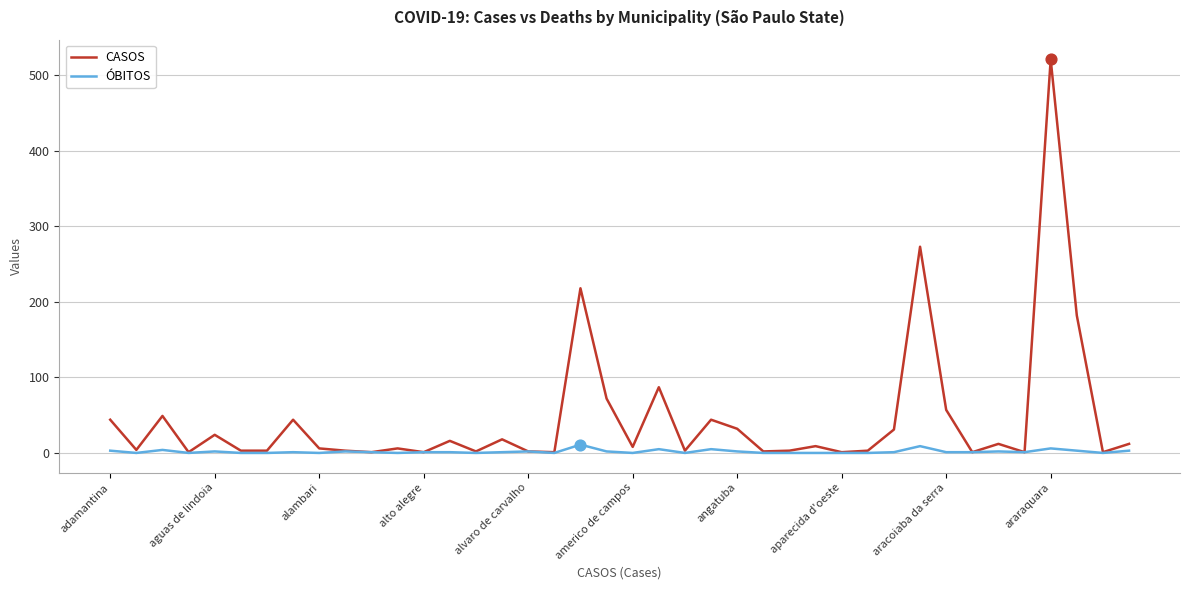

Which series has the largest range (max minus min)?

CASOS